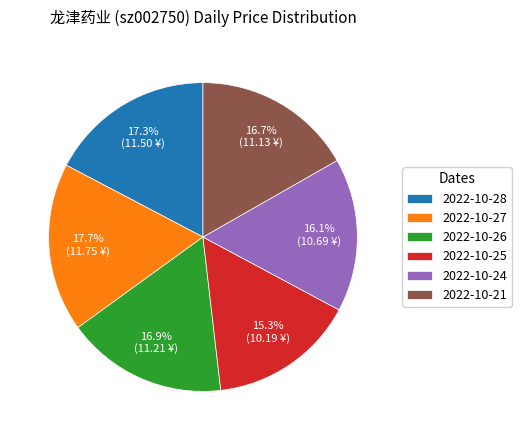

To the nearest percent, what is the combined percentage of 2022-10-28 and 2022-10-27?

35%